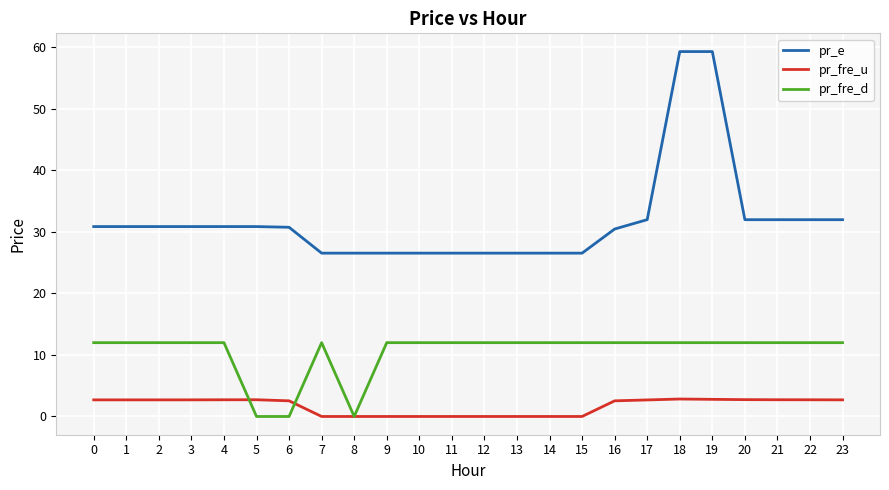

Is the value of pr_fre_d at 16 greater than the value of pr_e at 18?

No